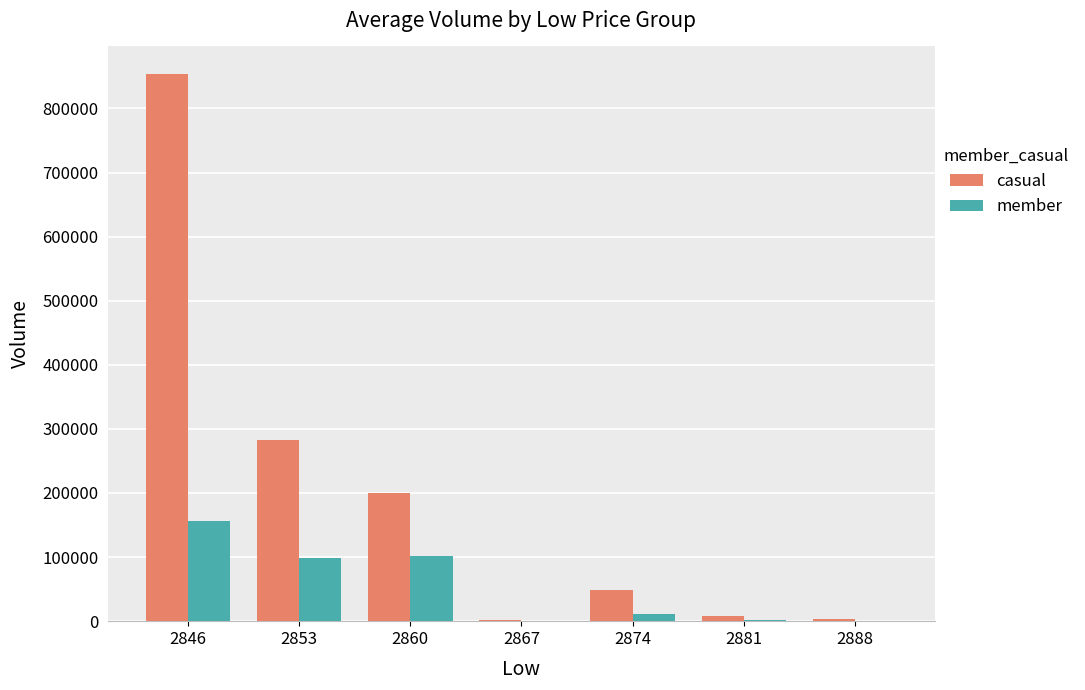

How many groups of bars are there?

7